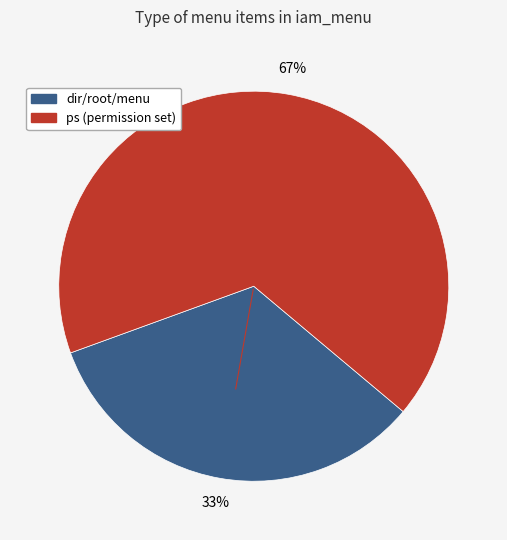

To the nearest percent, what is the average slice percentage?

50%